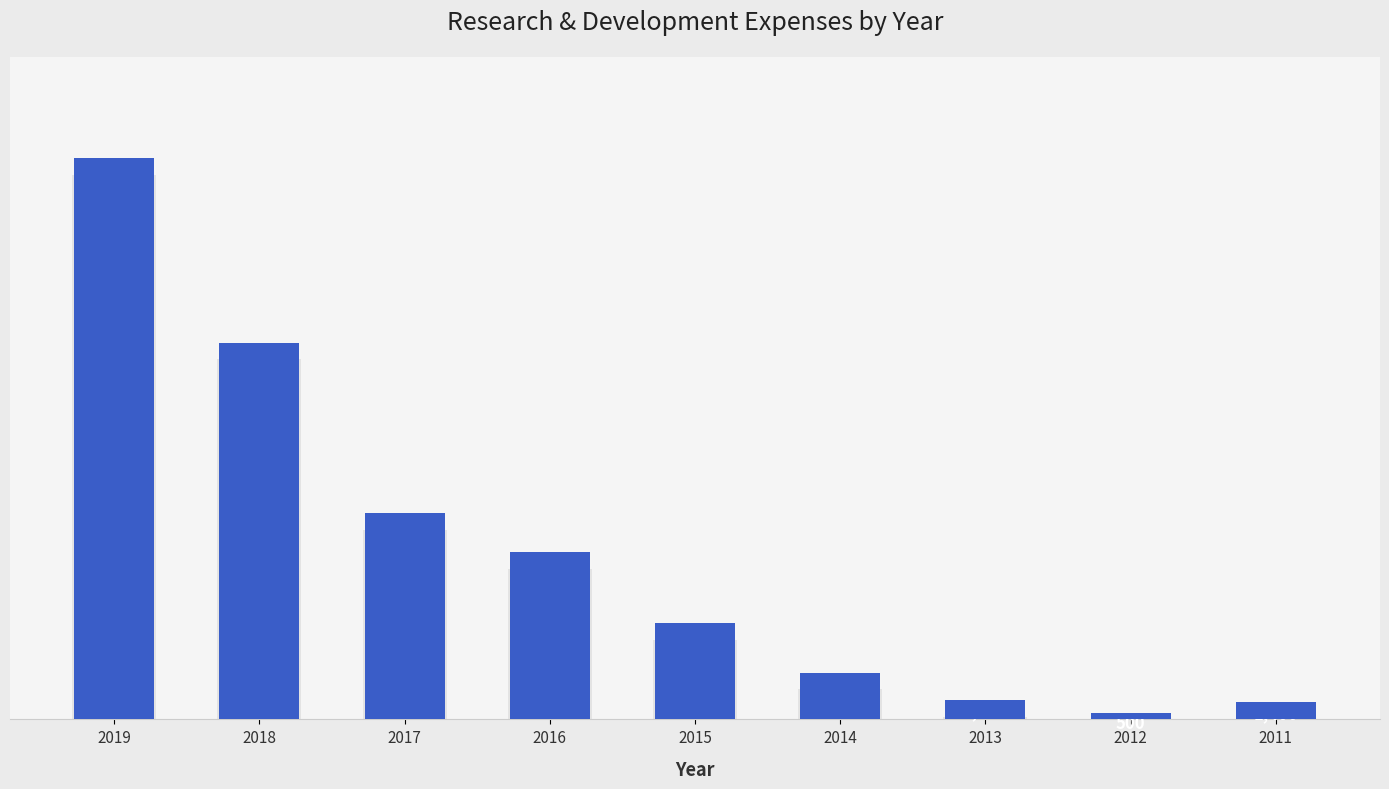

What is the sum of all values?

118400